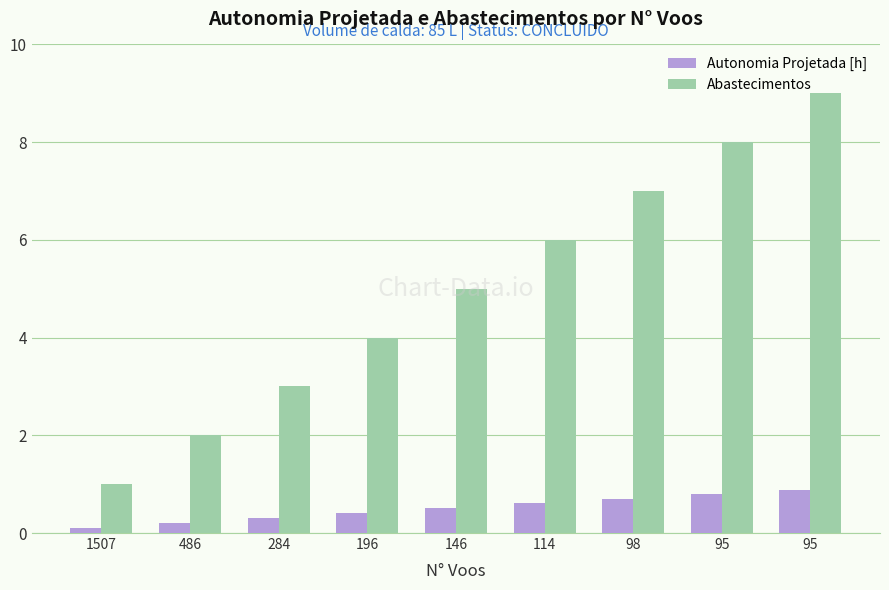

How many values in the Abastecimentos series are below 5?

4